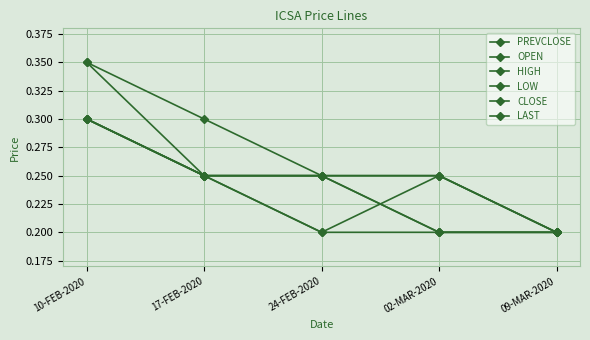

How many lines are shown in the chart?

6